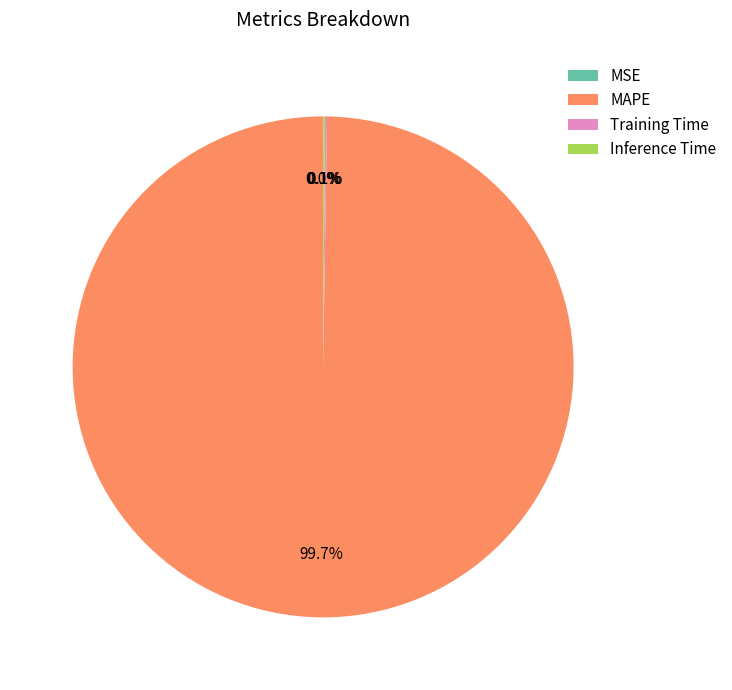

Is there a majority slice in this chart?

Yes